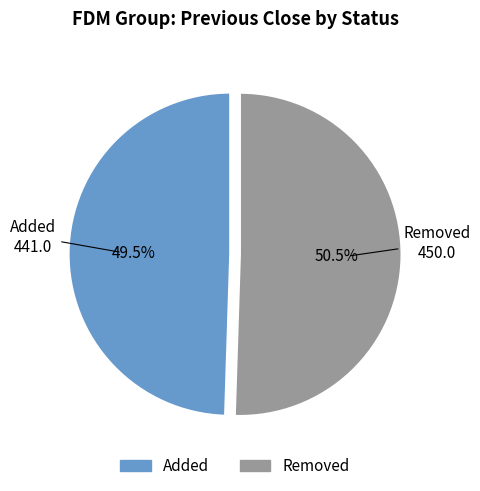

Rank the categories by value from lowest to highest.

Added, Removed